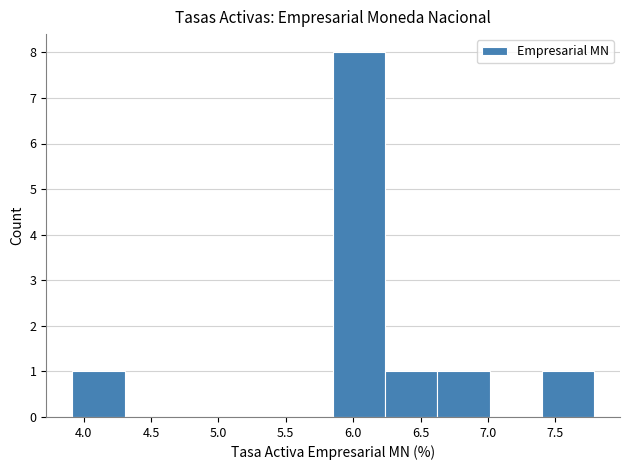

Reading left to right, list every bar in this chart as the range it spans on the x-axis followed by its height. Neither the bar edges nor the heights are printed on the chart, so give them approximately, as read against the axes.

3.90 to 4.30: 1
4.30 to 4.70: 0
4.70 to 5.10: 0
5.10 to 5.45: 0
5.45 to 5.85: 0
5.85 to 6.25: 8
6.25 to 6.60: 1
6.60 to 7.00: 1
7.00 to 7.40: 0
7.40 to 7.80: 1